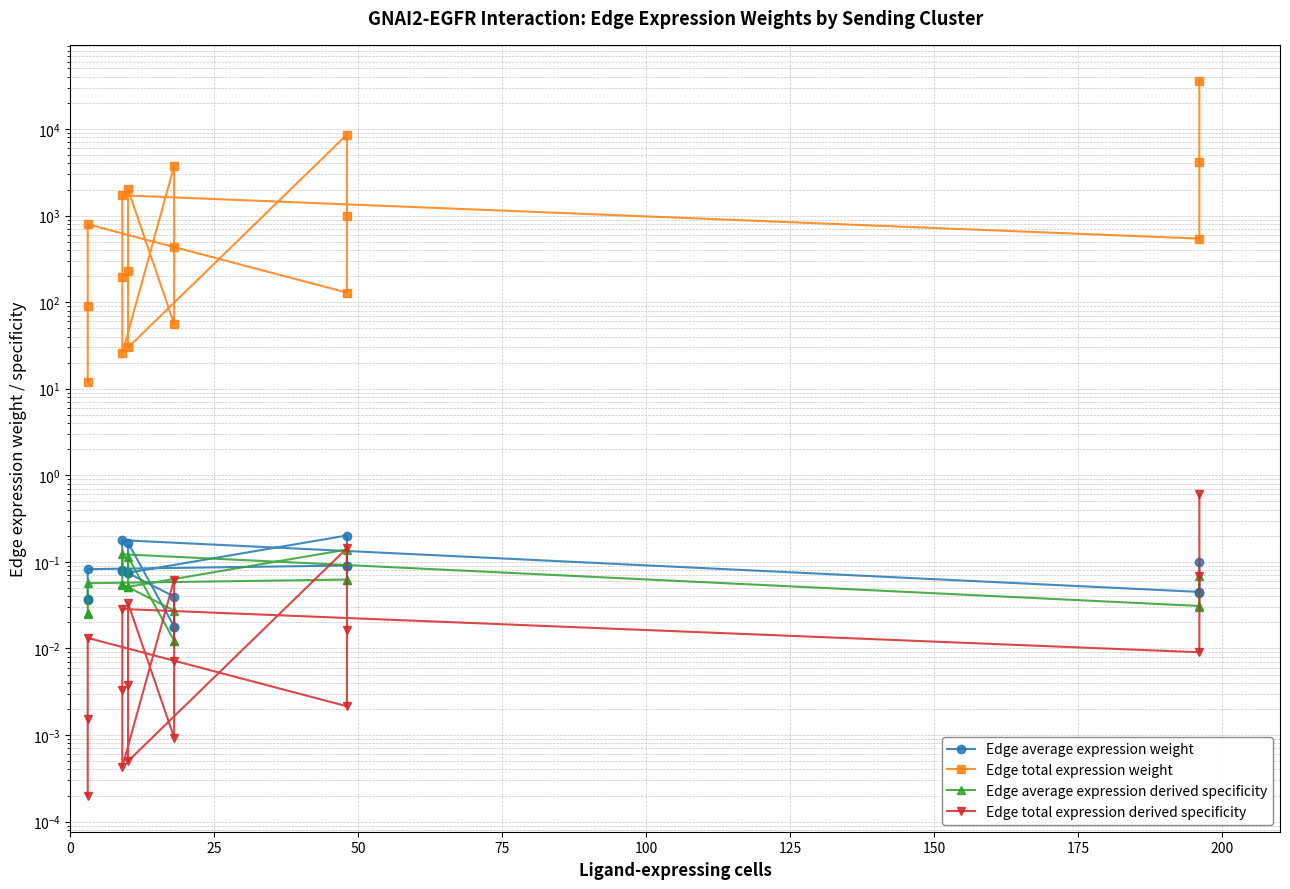

Reading right to left, list all the values displayed in this chart.

Edge average expression weight: 0.0	0.0	0.1	0.1	0.1	0.2	0.1	0.1	0.2	0.0	0.0	0.0	0.1	0.1	0.2	0.0	0.0	0.1
Edge total expression weight: 11.9	91.0	793.2	128.8	988.2	8617.8	29.9	229.6	2002.4	55.9	428.6	3737.6	25.6	196.4	1713.1	541.5	4153.6	36223.0
Edge average expression derived specificity: 0.0	0.0	0.1	0.1	0.1	0.1	0.1	0.1	0.1	0.0	0.0	0.0	0.1	0.1	0.1	0.0	0.0	0.1
Edge total expression derived specificity: 0.0	0.0	0.0	0.0	0.0	0.1	0.0	0.0	0.0	0.0	0.0	0.1	0.0	0.0	0.0	0.0	0.1	0.6